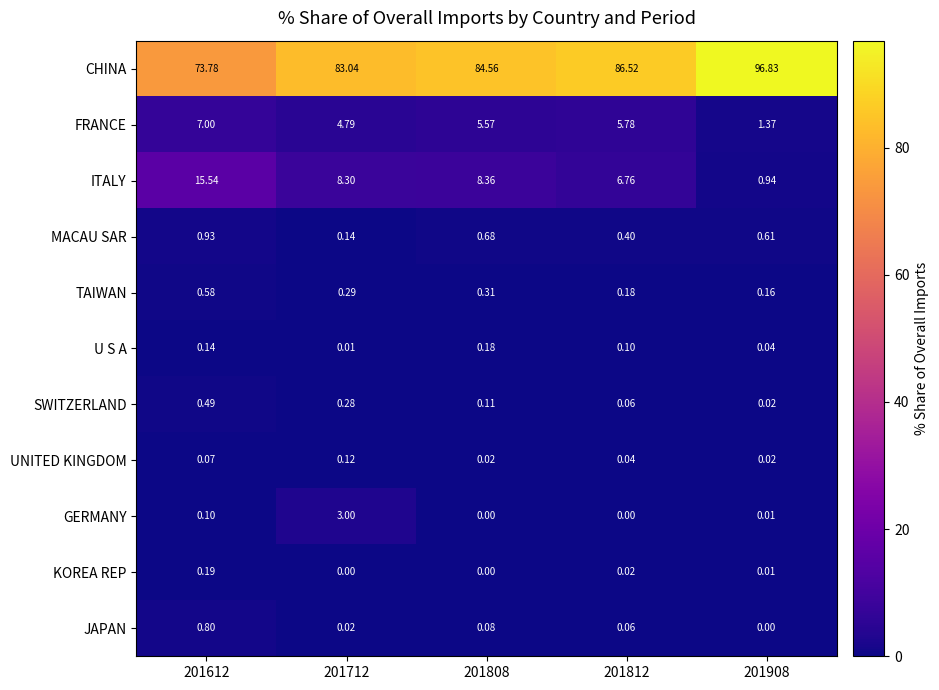

How many data points does each series have?

5